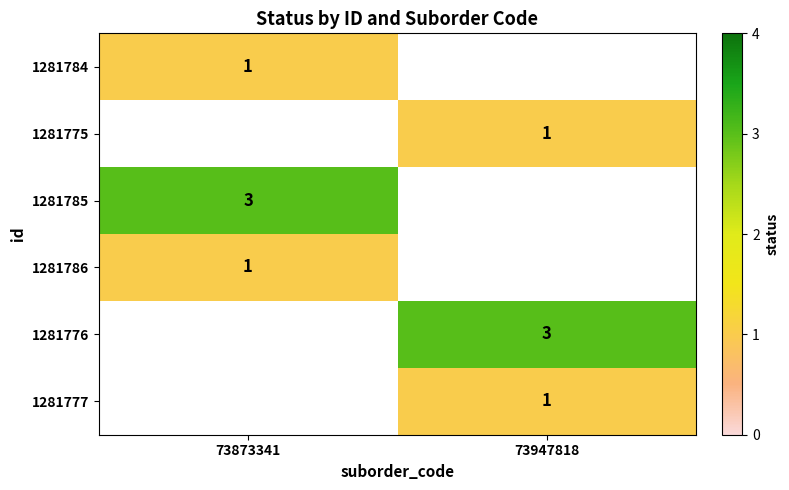

The 1281784 series shows 1 at 73873341. True or false?

True